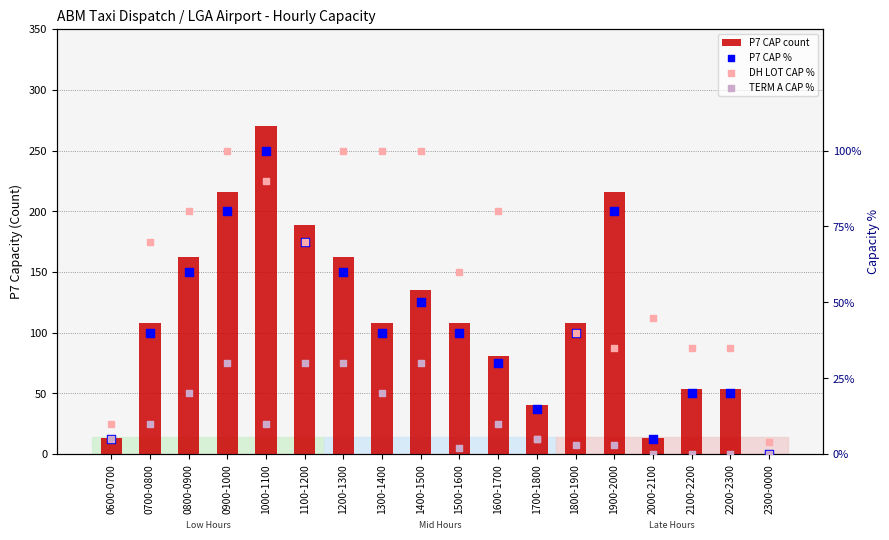

Which series has the largest Y range (max minus min)?

P7 CAP count